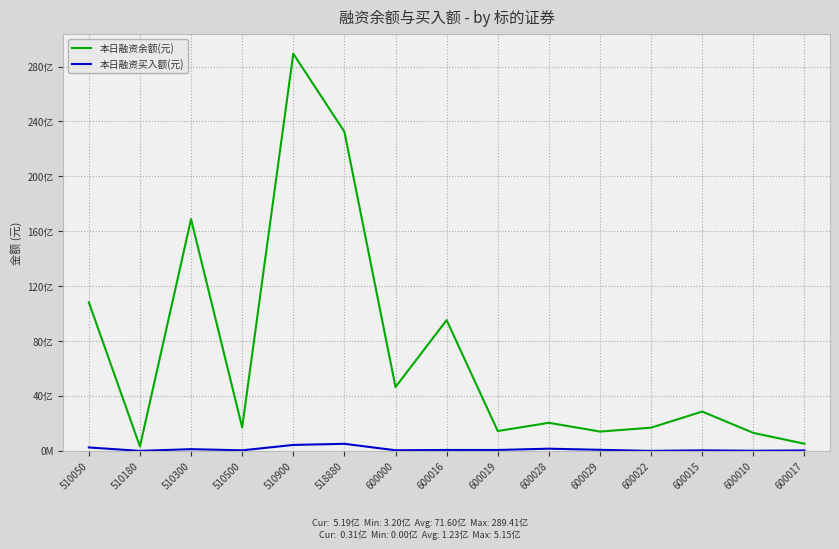

List the series in order of their peak value, lowest first.

本日融资买入额(元), 本日融资余额(元)